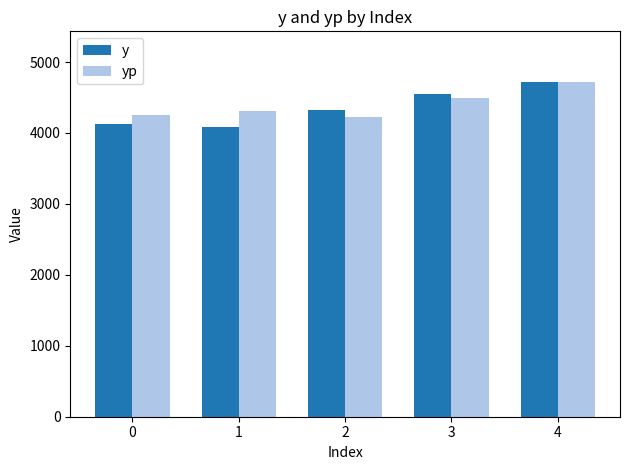

What is the value of the yp bar at the 3rd from the left?

4218.2